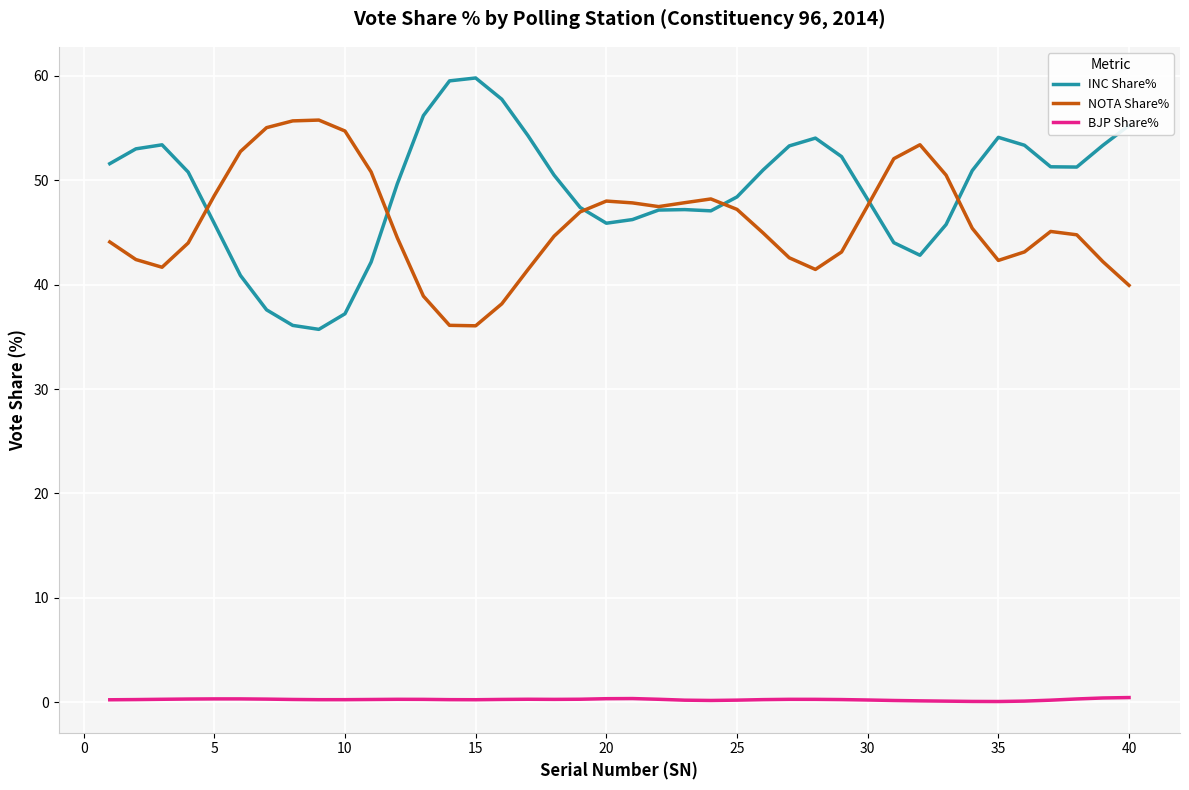

What is the difference between the second highest and minimum values in the BJP Share% series?

0.3